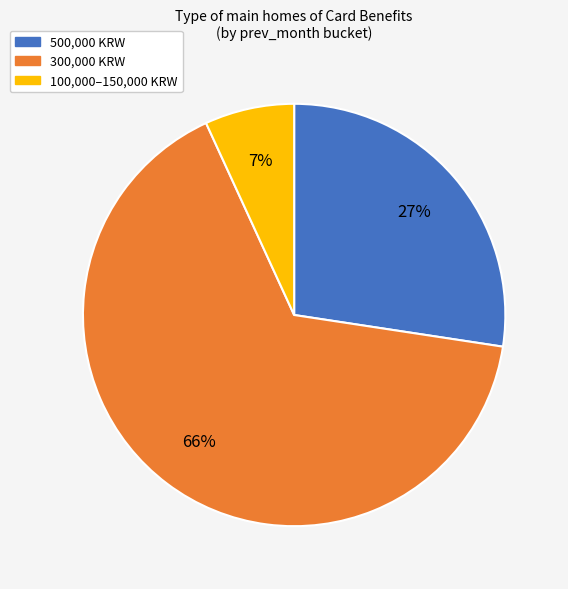

To the nearest percent, what percentage of the pie is 100,000–150,000 KRW?

7%